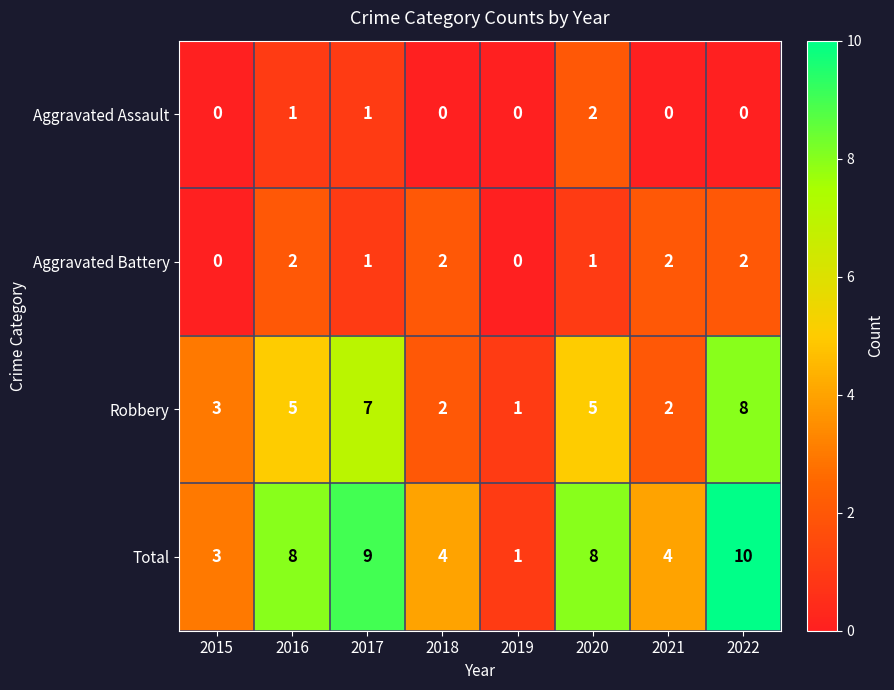

Count the Robbery values in the range 2 to 7.

6